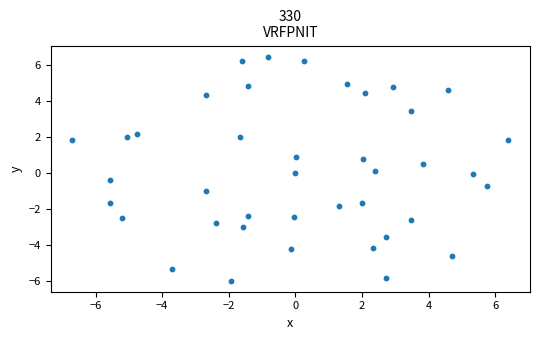

What is the range of Y values (max minus min)?

12.5